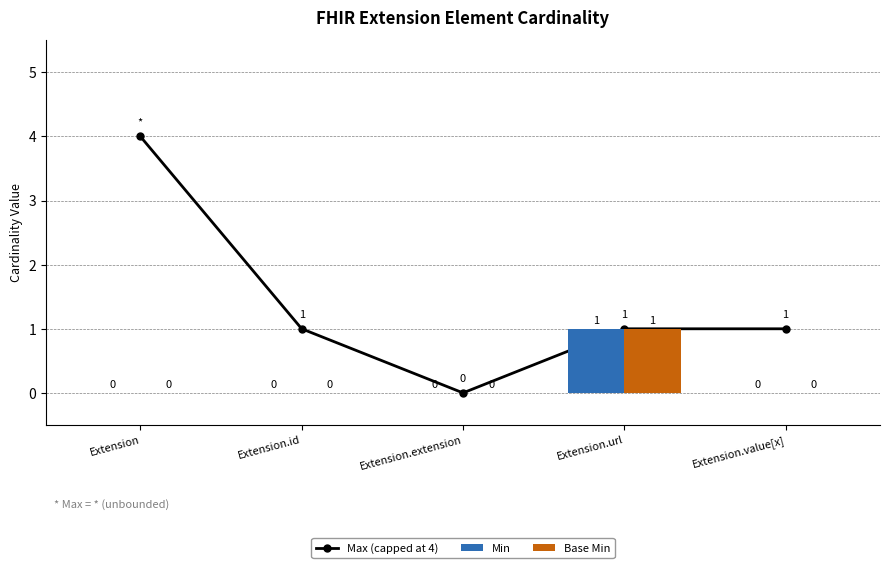

Does the chart contain stacked bars?

No